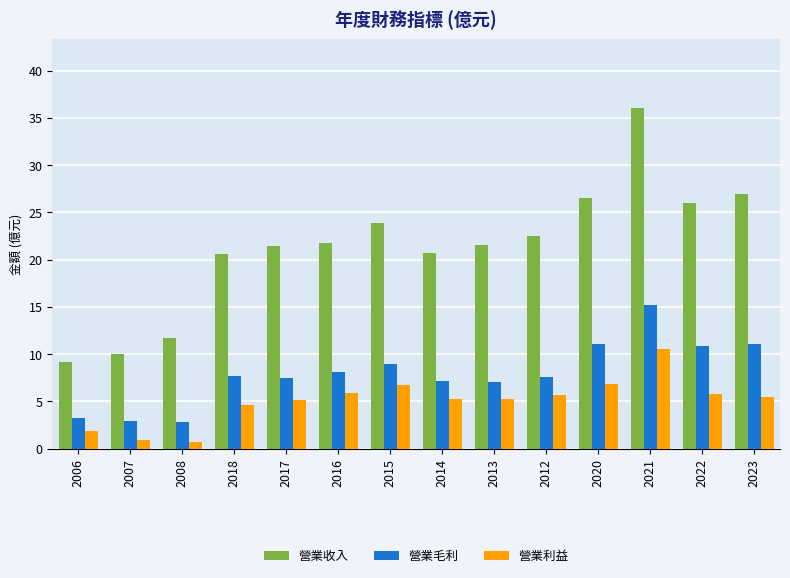

Is it true that 營業毛利 equals 2.9 at 2007?

True